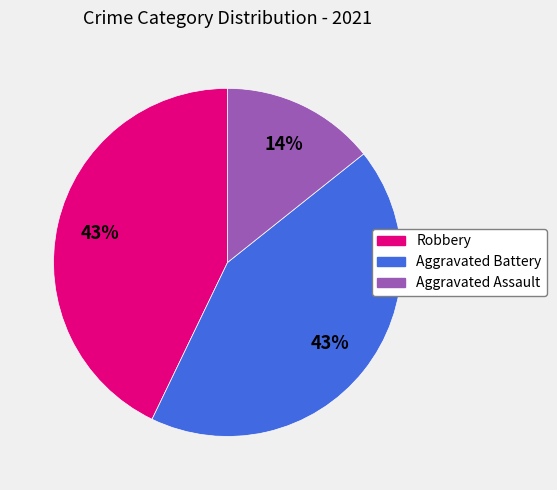

To the nearest percent, what is the combined percentage of Aggravated Assault and Aggravated Battery?

57%